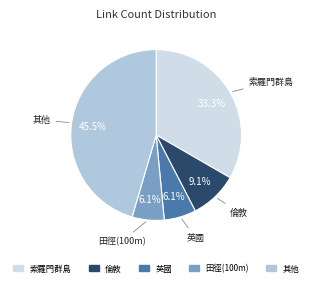

Which has a higher value, 索羅門群島 or 其他?

其他